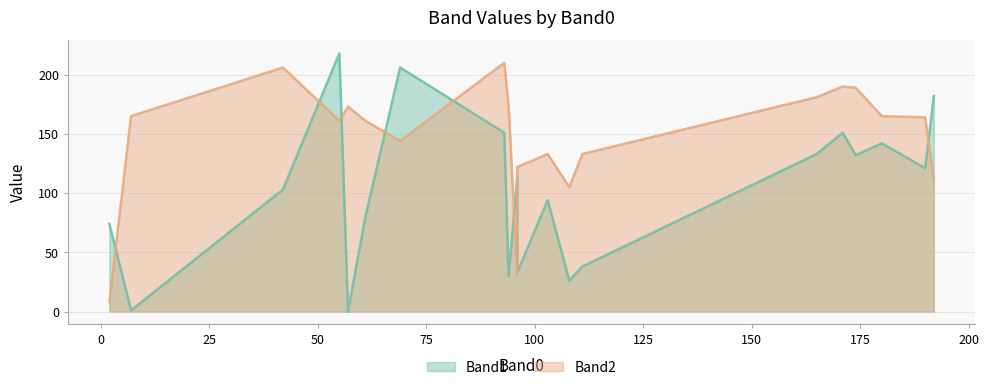

True or false: Band2 and Band1 cross at least once.

True